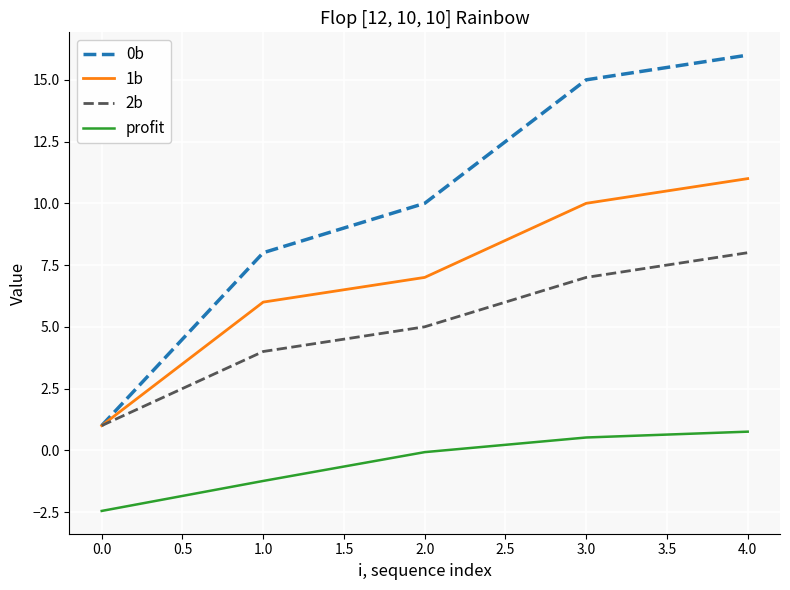

What are all the series names shown in the legend?

0b, 1b, 2b, profit